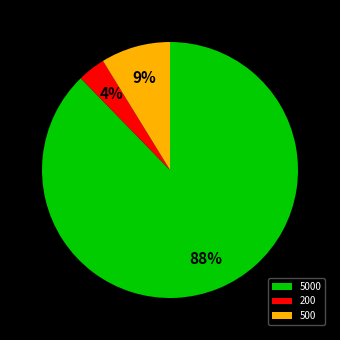

How many slices are in this pie chart?

3